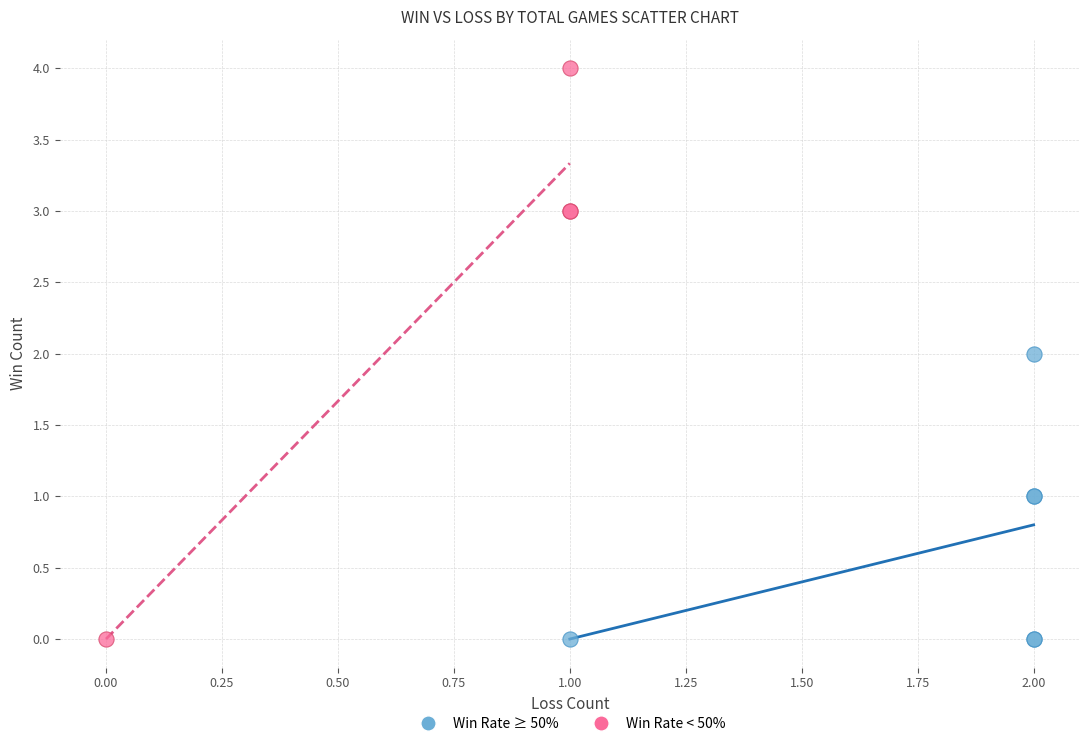

Which series has the widest spread of Y values?

Win Rate < 50%